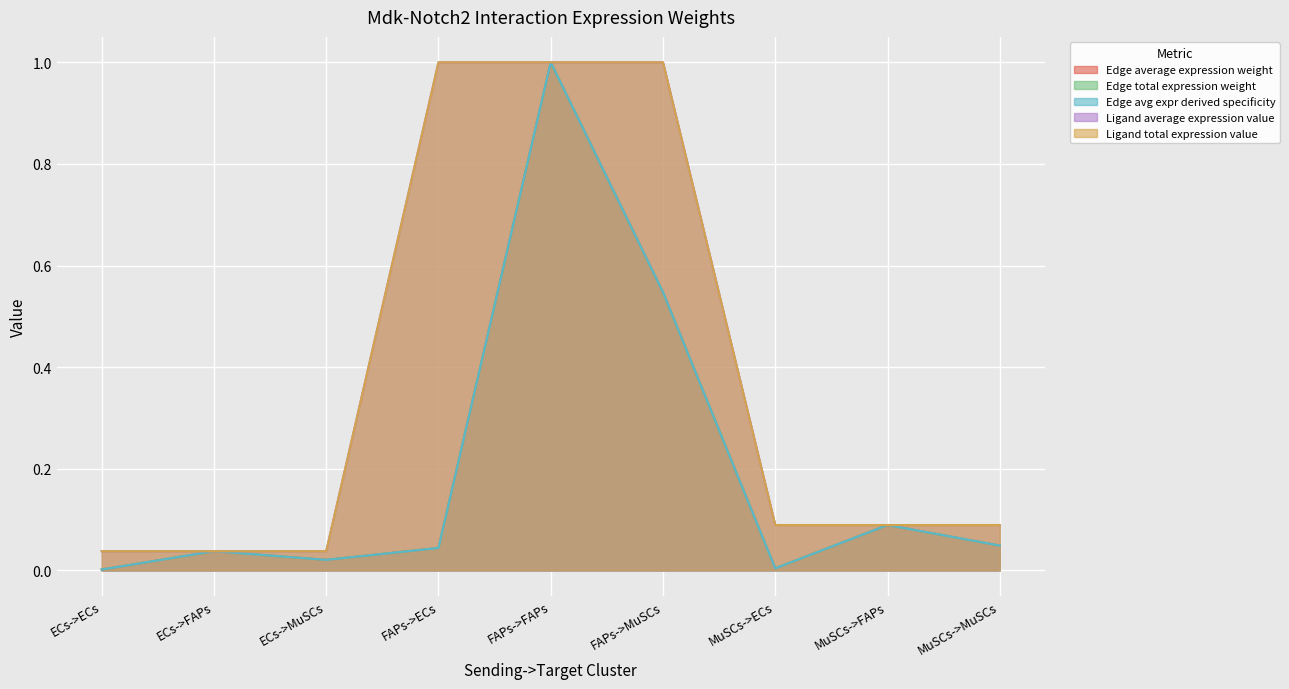

At which label is Edge average expression weight closest to 0?

ECs->ECs